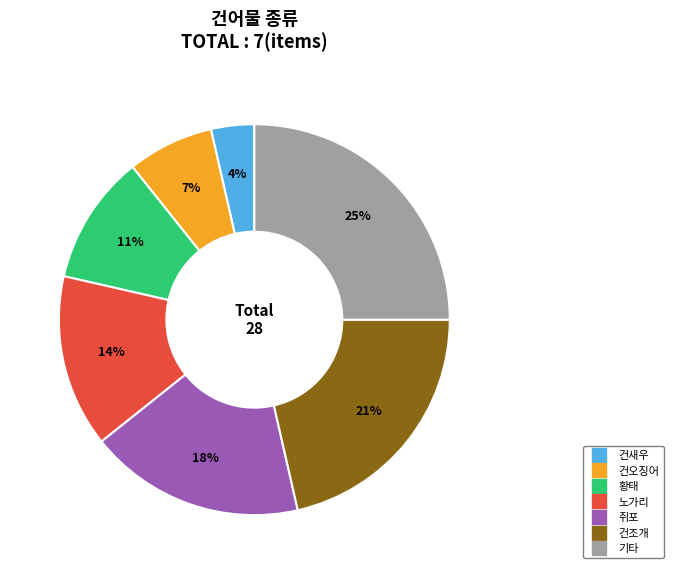

Which category has the biggest portion of the pie?

기타